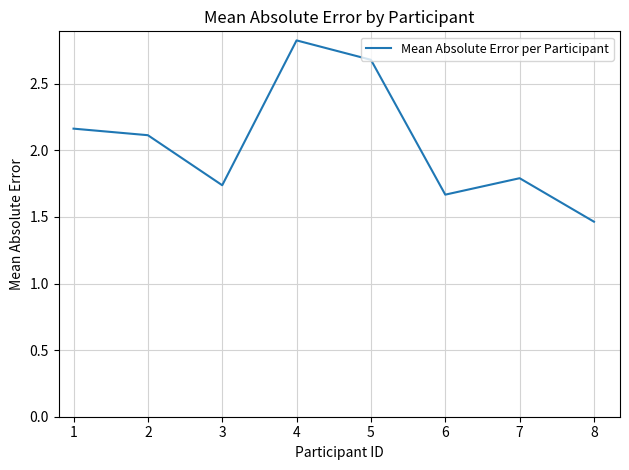

What is the greatest value displayed?

2.8